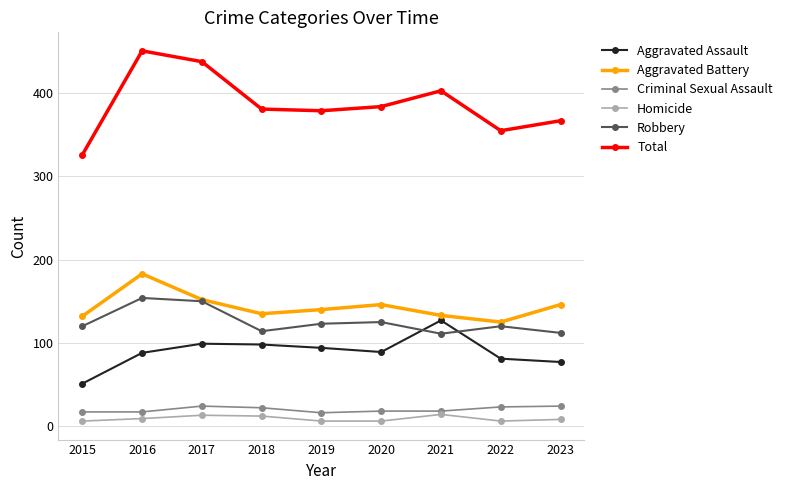

Is it true that Aggravated Assault equals 129 at 2020?

False